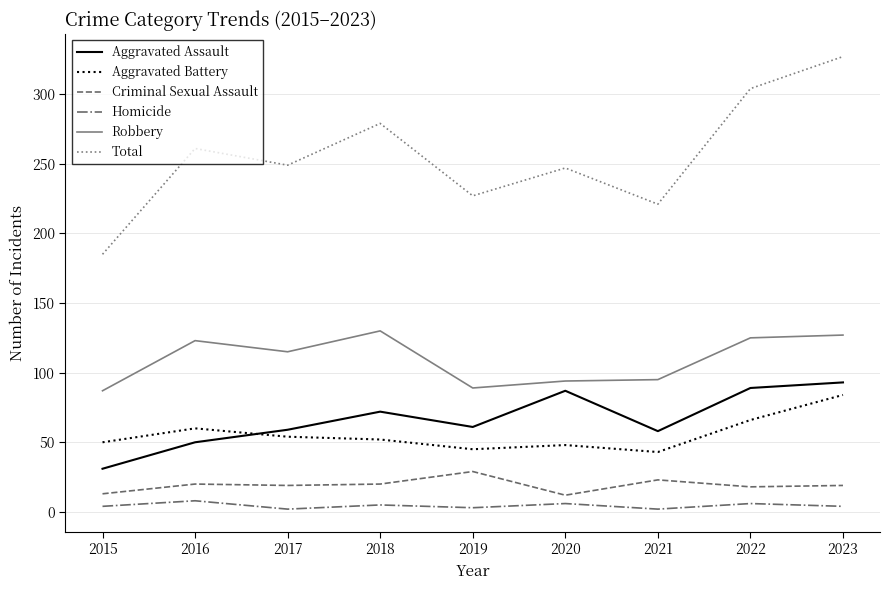

True or false: Aggravated Battery has a value of 48 at 2020.

True